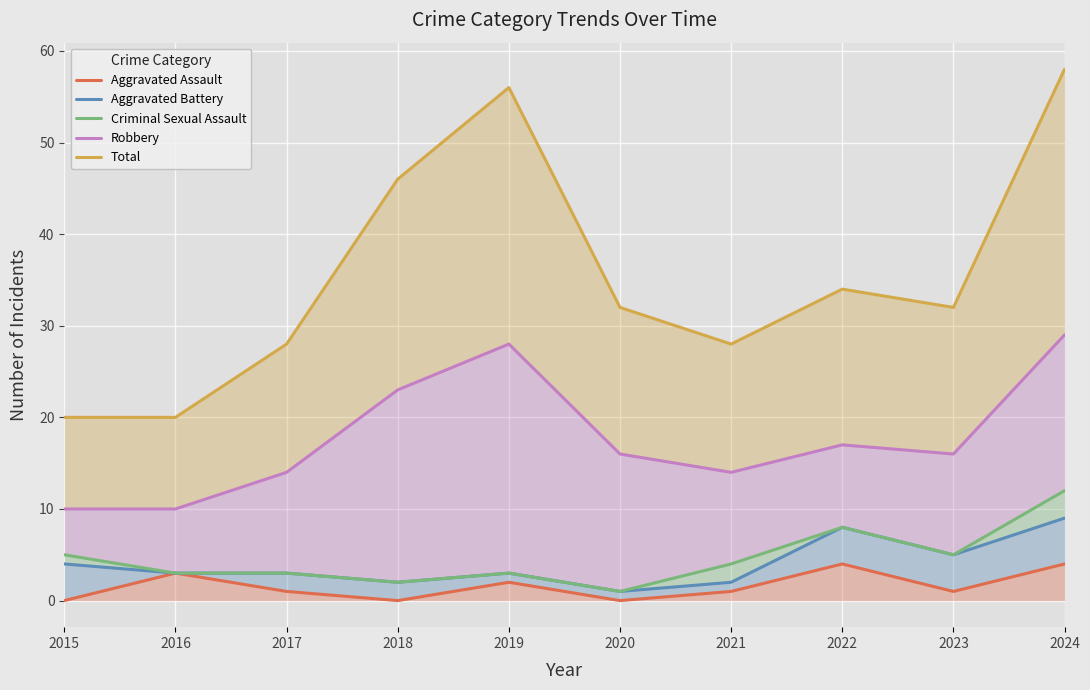

Which category has the lowest value across all series?

2015